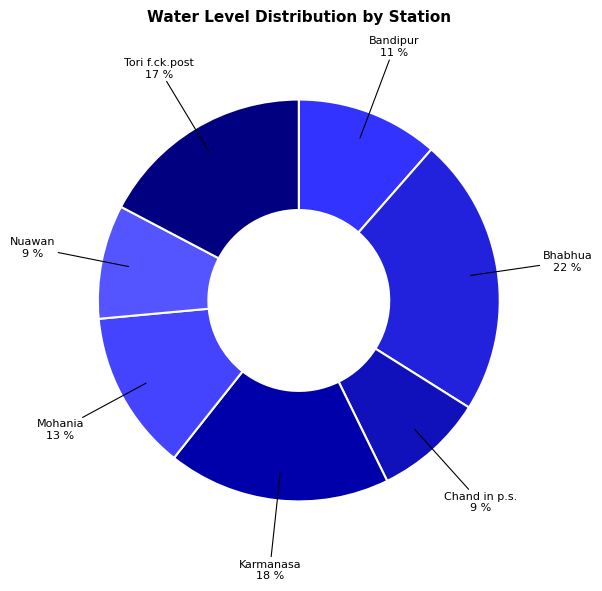

Which slice is the largest?

Bhabhua